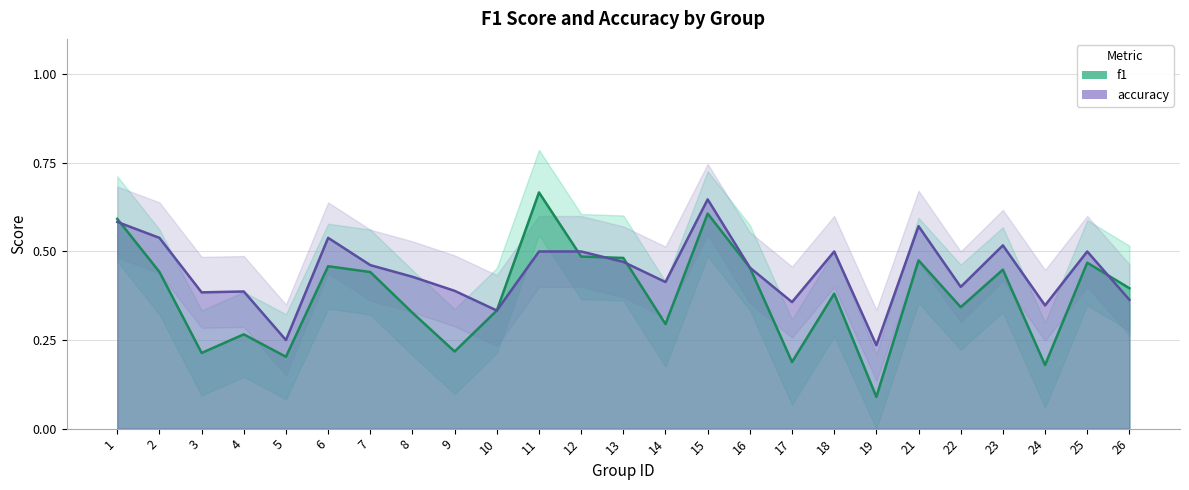

Read the accuracy value at 26.

0.4